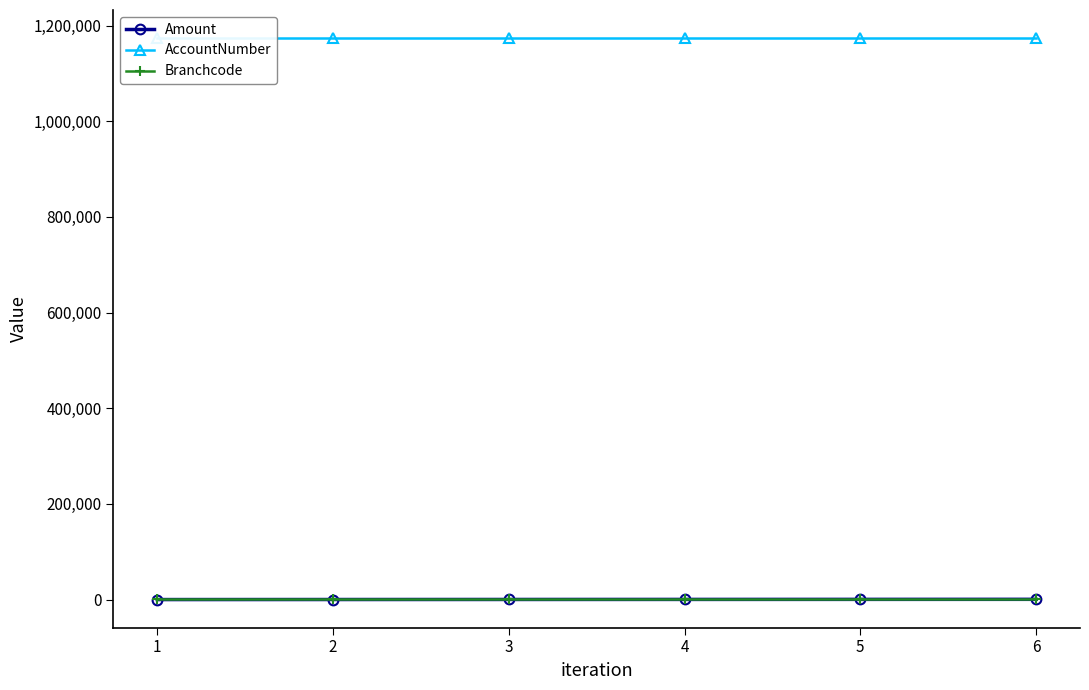

Reading right to left, extract all data points from this chart.

Amount: 600	500	400	300	200	100
AccountNumber: 1173782	1173782	1173782	1173782	1173782	1173782
Branchcode: 1155	1155	1155	1155	1155	1155